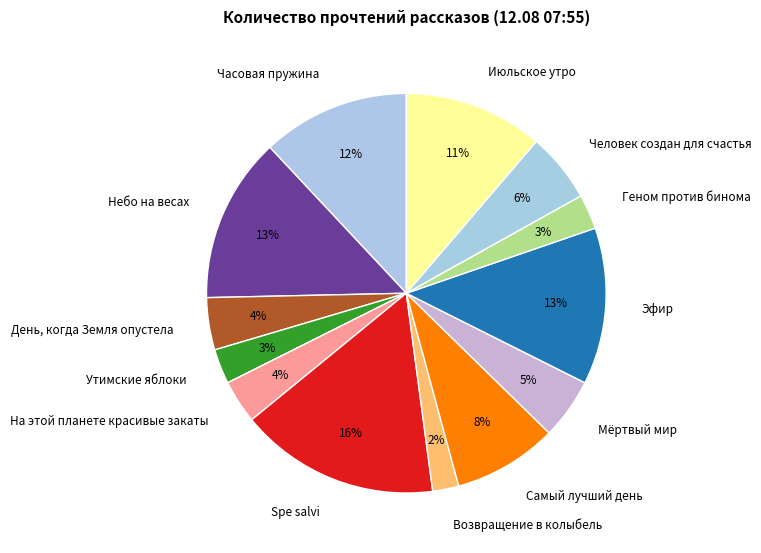

True or false: Небо на весах accounts for 13% of the total.

True